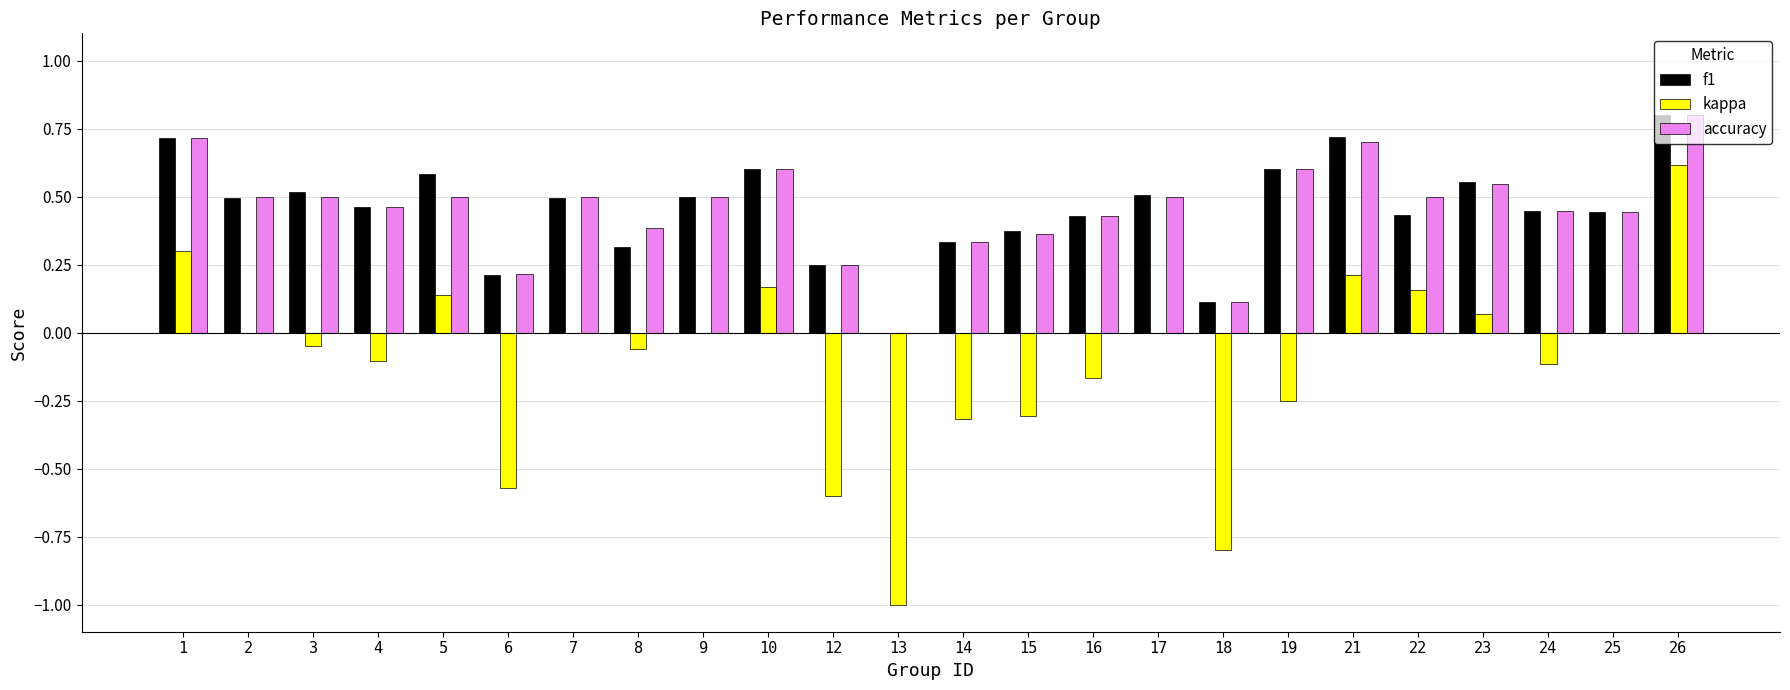

At which label is f1 closest to 0?

13